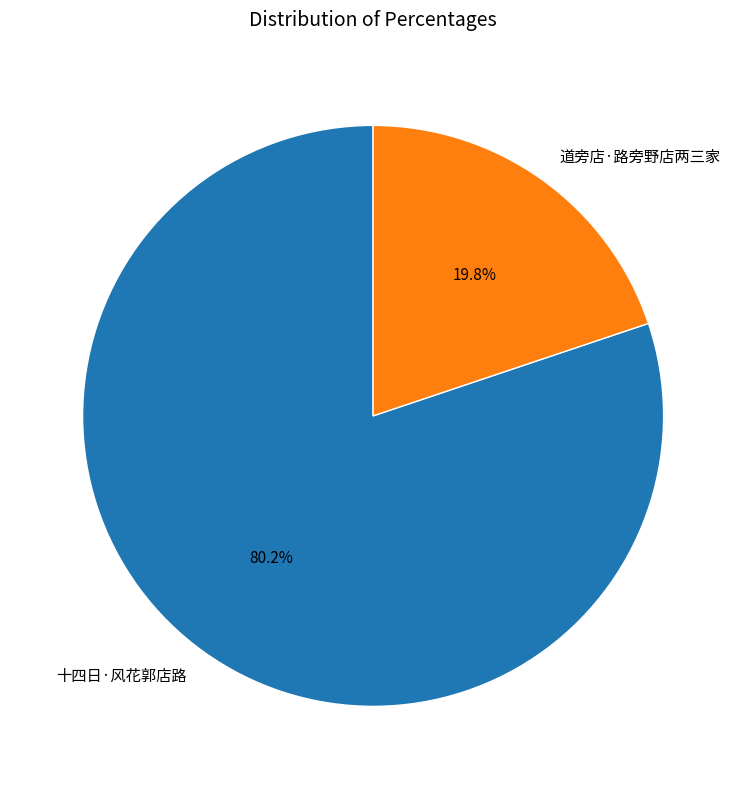

Is the sum of 道旁店·路旁野店两三家 and 十四日·风花郭店路 greater than half?

Yes